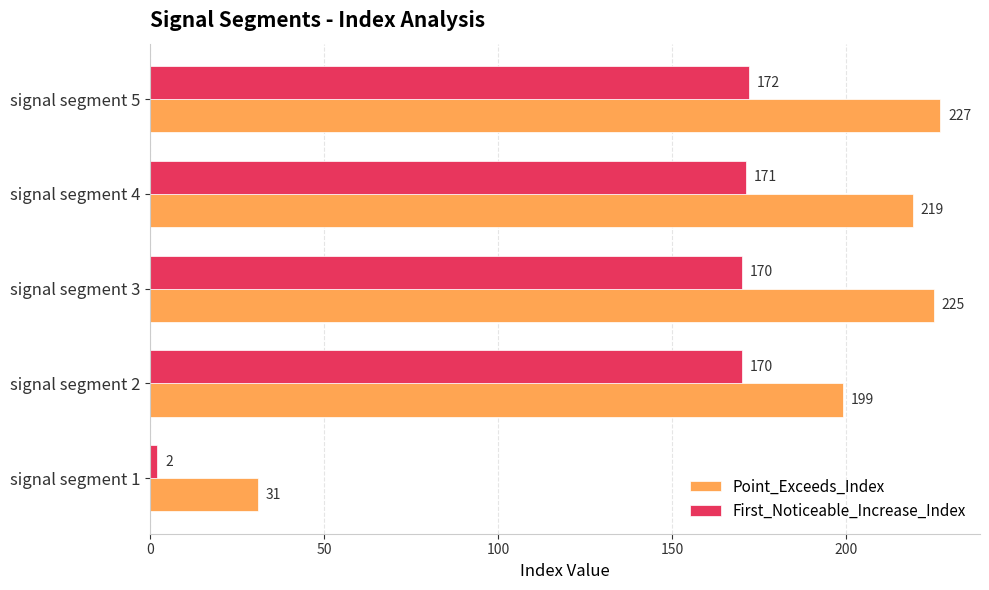

True or false: Point_Exceeds_Index has a value of 360 at signal segment 5.

False